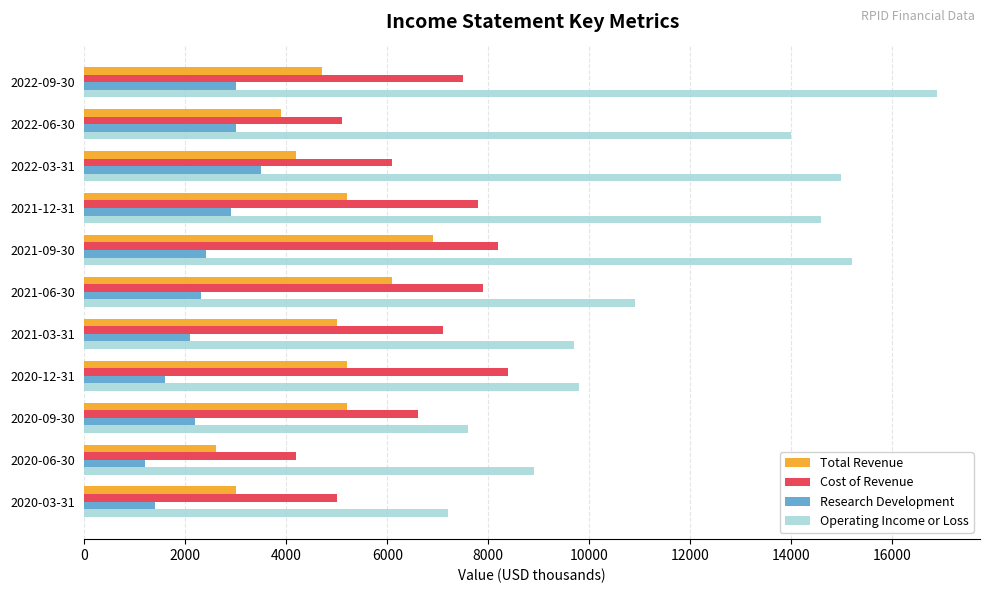

The value of Cost of Revenue at 2020-12-31 is 8400. True or false?

True